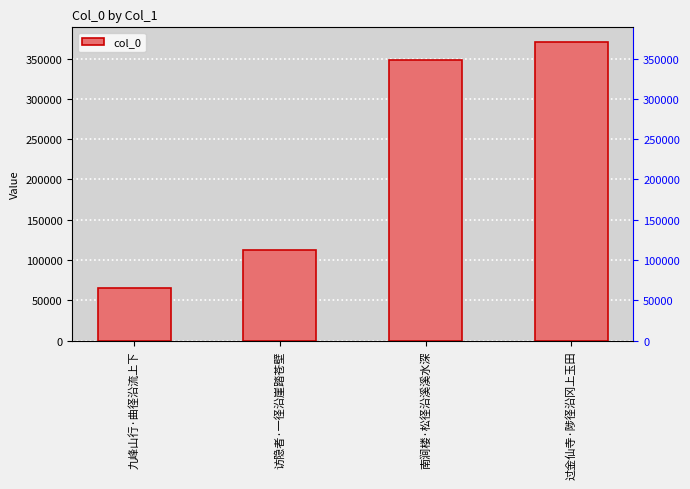

What is the ratio of the value at 访隐者·一径沿崖踏苍壁 to the value at 南涧楼·松径沿溪溪水深?

0.3